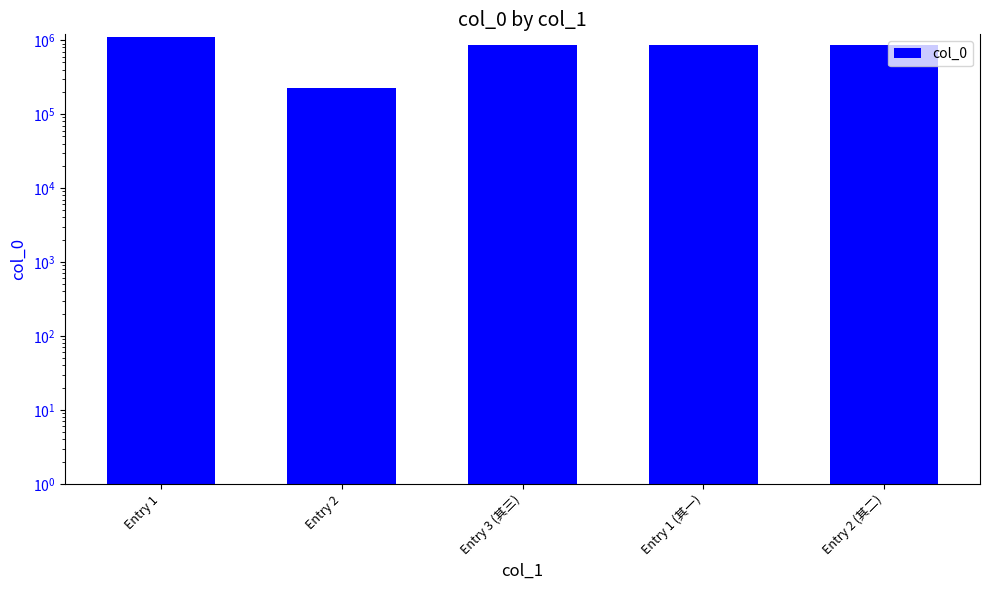

What is the average value?

786810